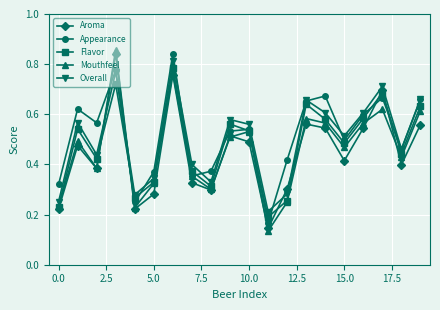

In Overall, how many points are higher than both neighbors (excluding endpoints)?

6